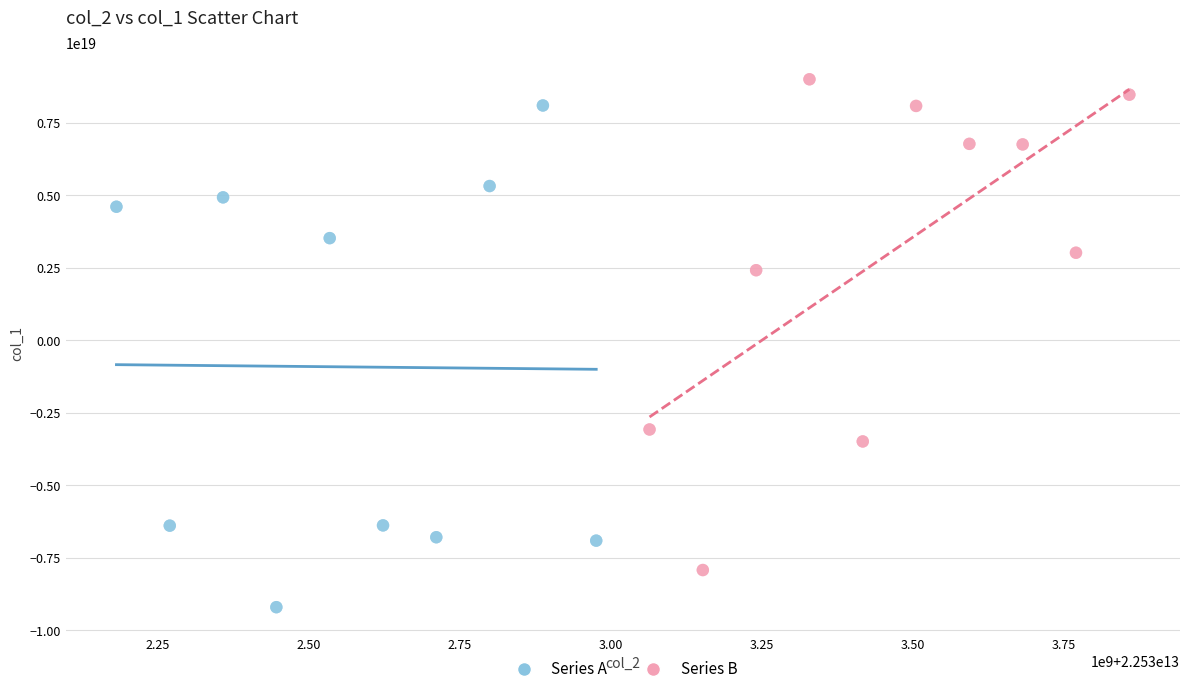

Which series reaches the minimum Y coordinate?

Series A